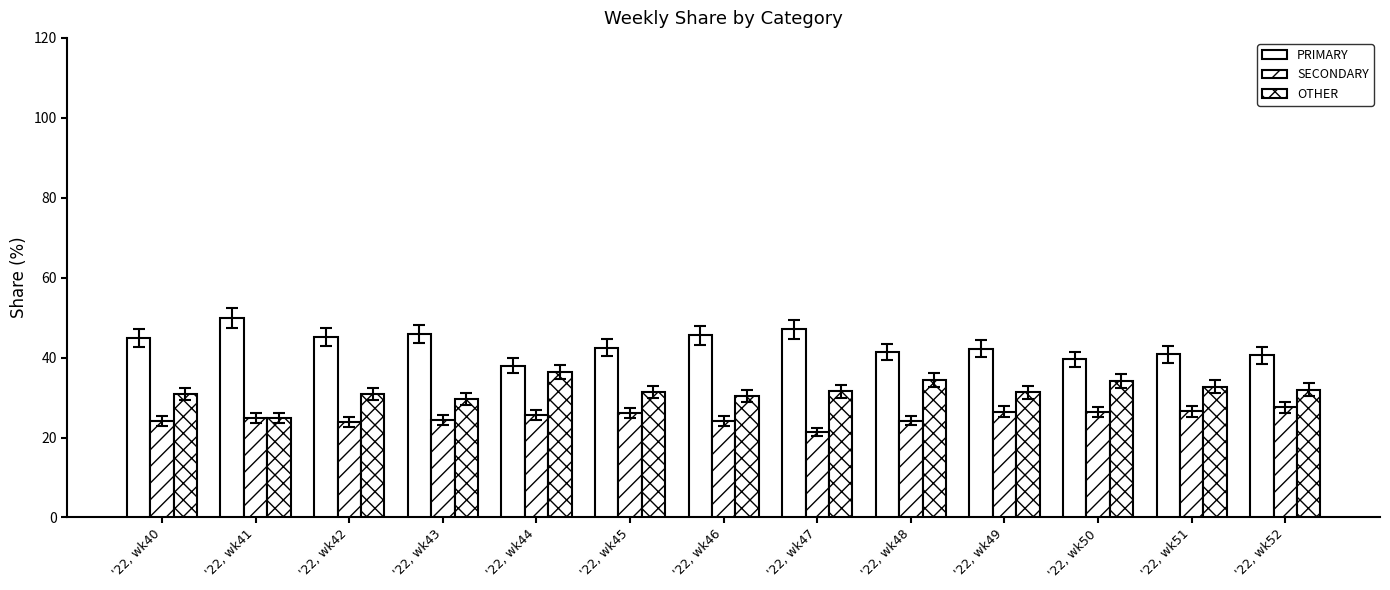

Between '22, wk50 and '22, wk43, which is larger?

'22, wk43